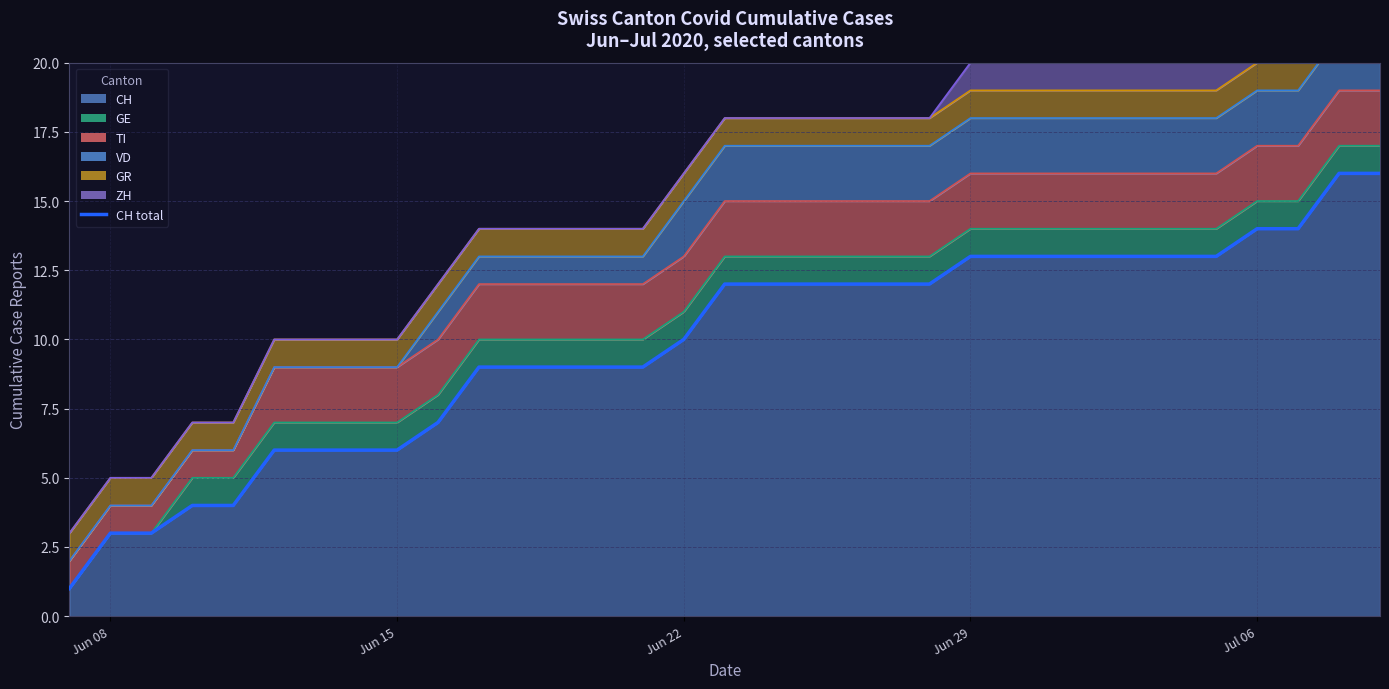

What is the difference between the maximum and minimum values?

15